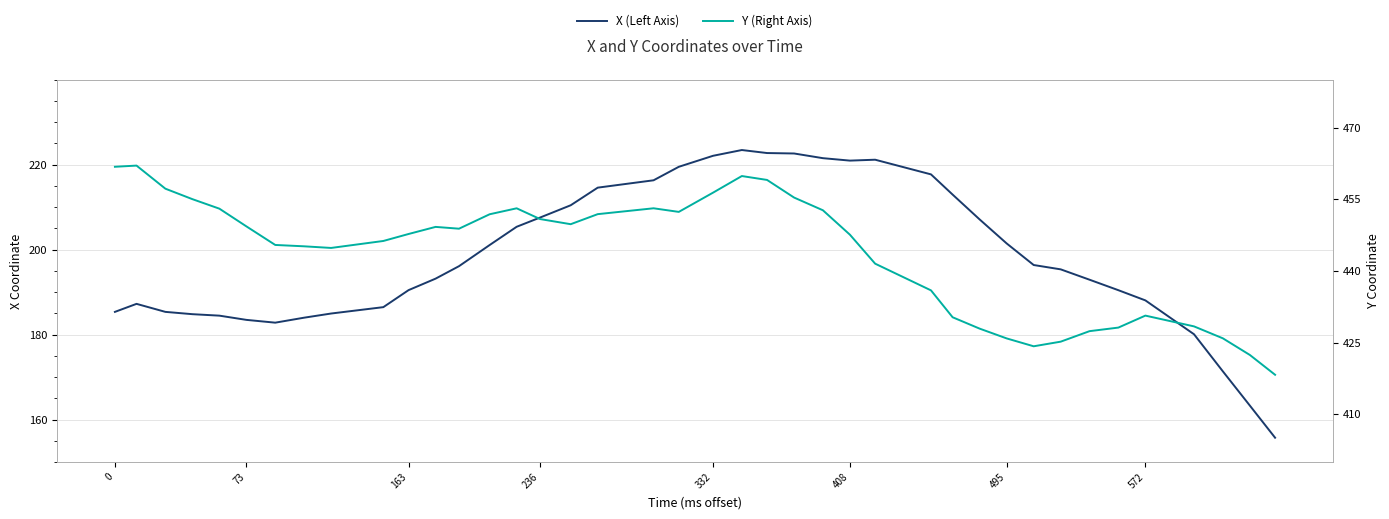

Does the chart display data point markers on the line(s)?

No